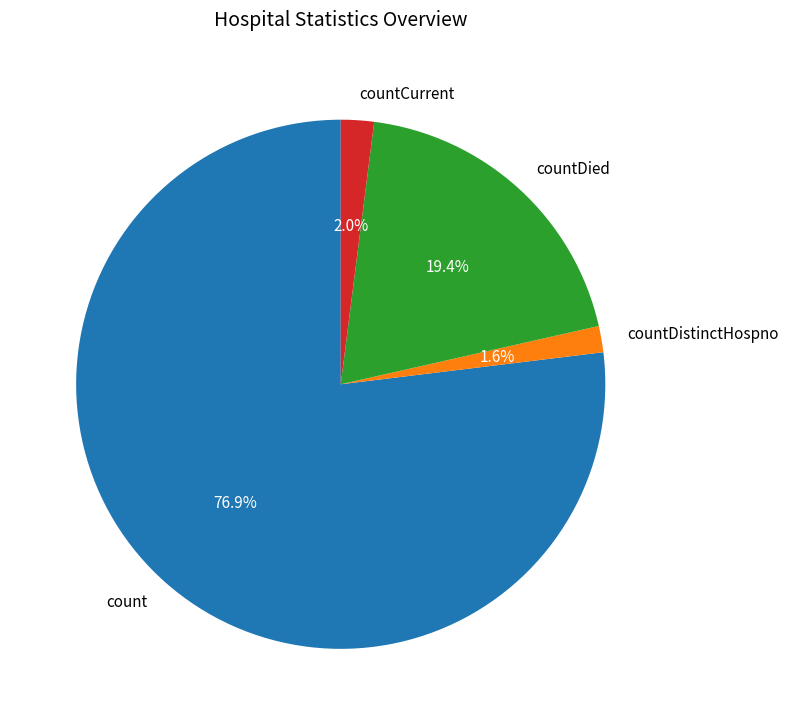

Does countCurrent represent more than half of the total?

No